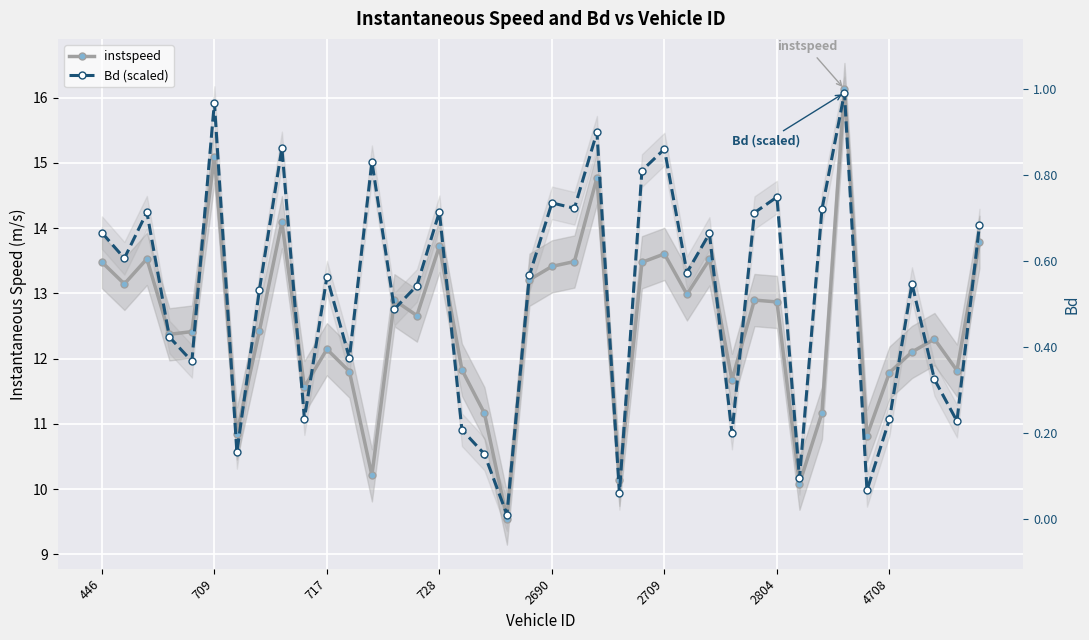

What is the value of the instspeed point at the 30th from the left?

12.9